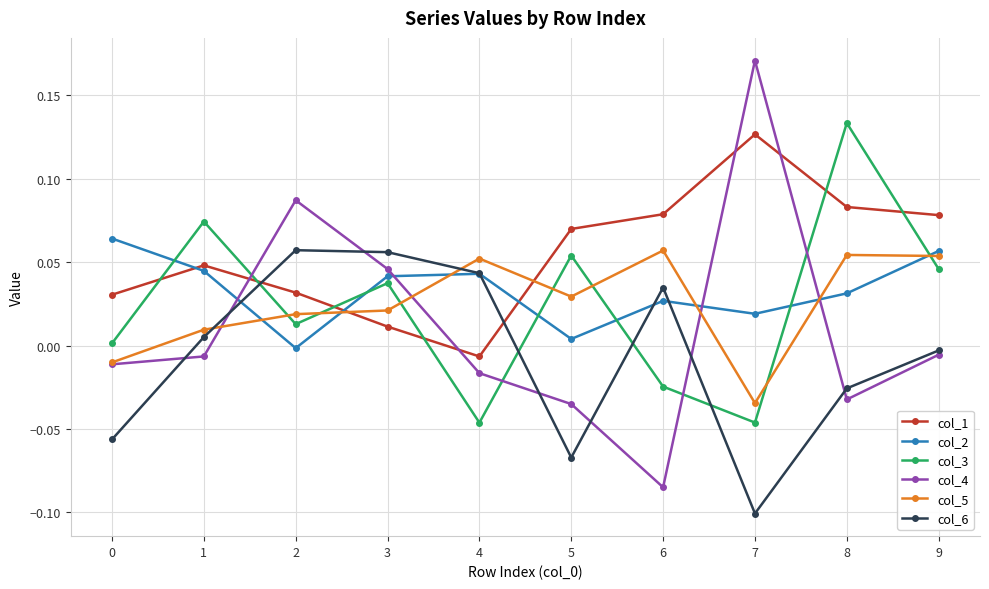

Which series has the widest spread of values?

col_4